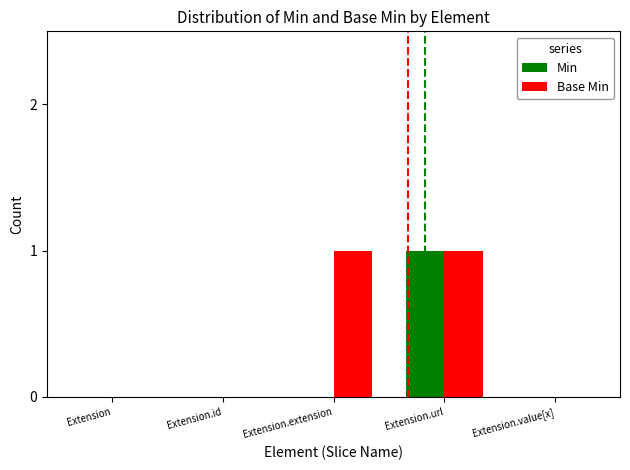

Between Extension.id and Extension.extension, which series saw the biggest shift?

Base Min